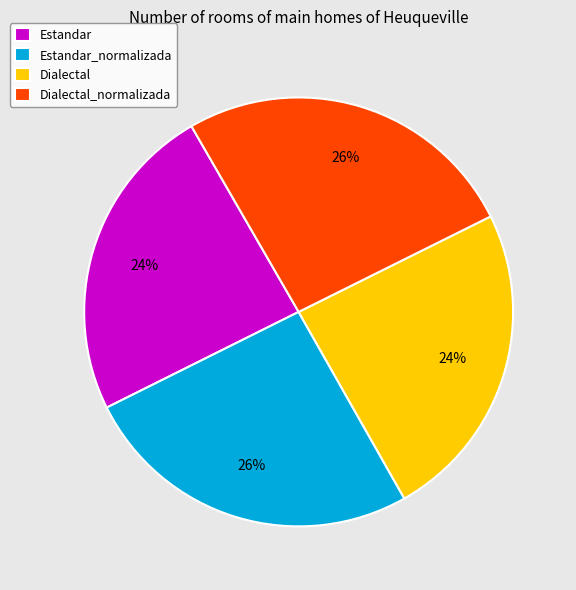

To the nearest percent, what percentage of the pie is Dialectal_normalizada?

26%